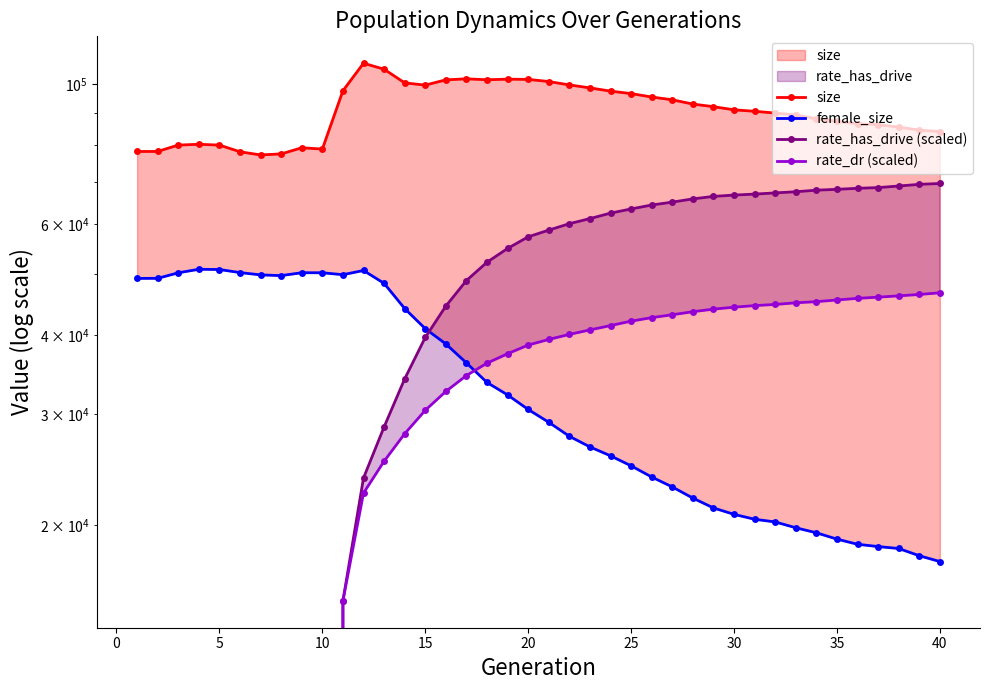

After their last crossing, which series has the higher values: female_size or rate_has_drive (scaled)?

rate_has_drive (scaled)